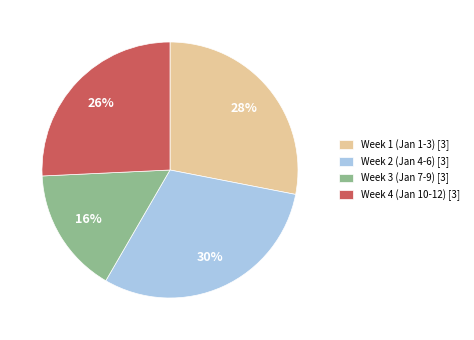

Does Week 1 (Jan 1-3) [3] represent more than half of the total?

No